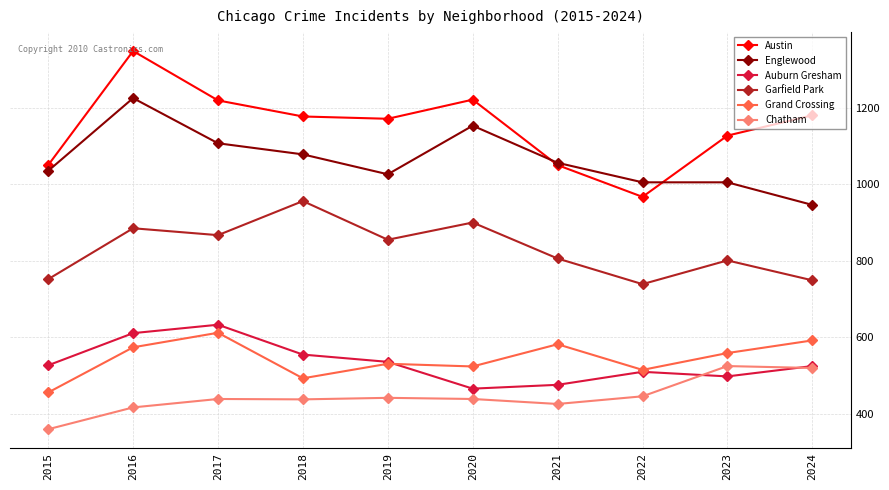

True or false: Garfield Park has more than 2 points higher than both neighbors.

True